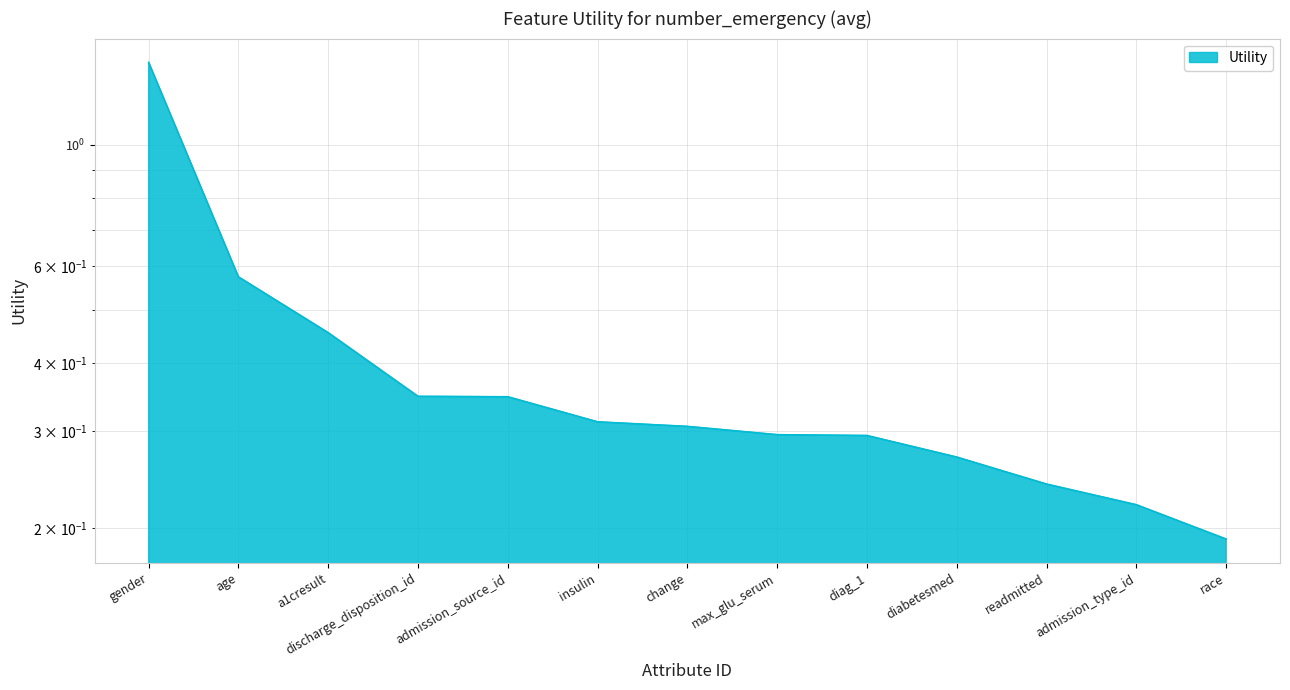

Which category has the lowest value across all series?

race